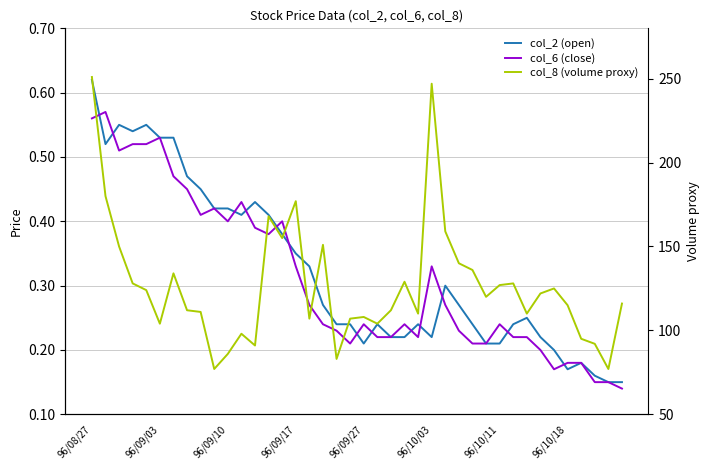

Which series has the largest range (max minus min)?

col_8 (volume proxy)